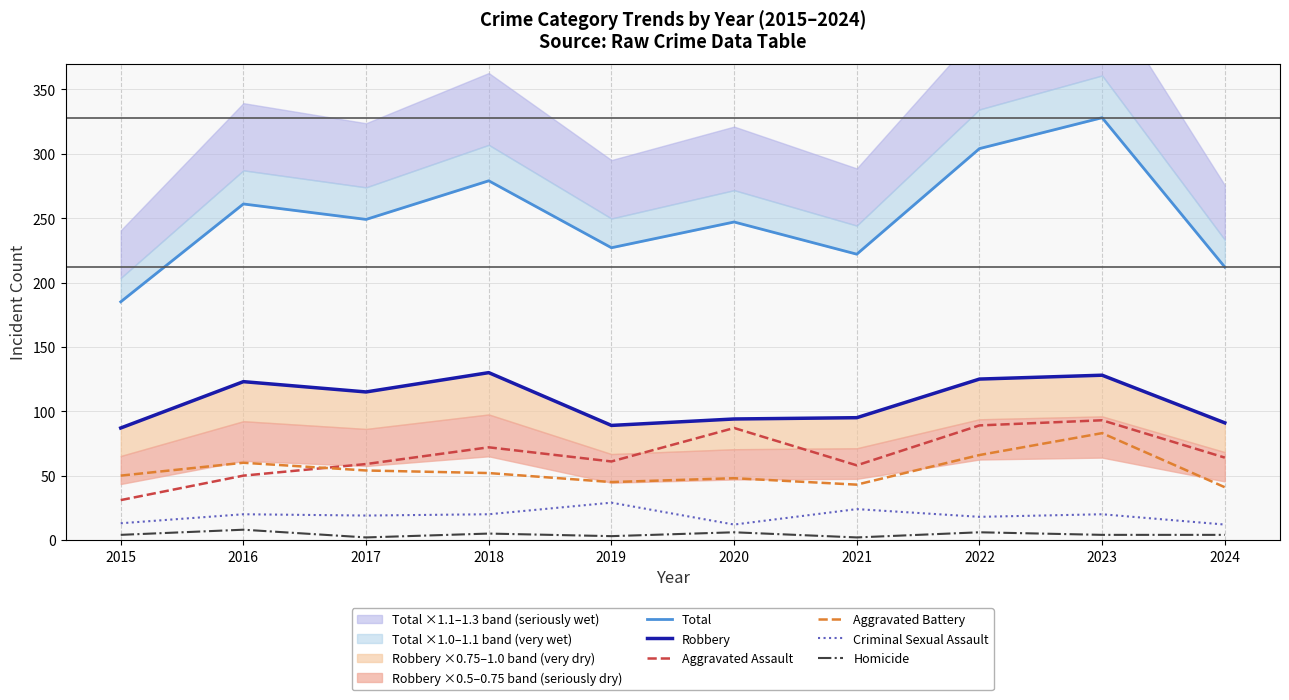

Read the Criminal Sexual Assault value at 2016, to the nearest 5.

20